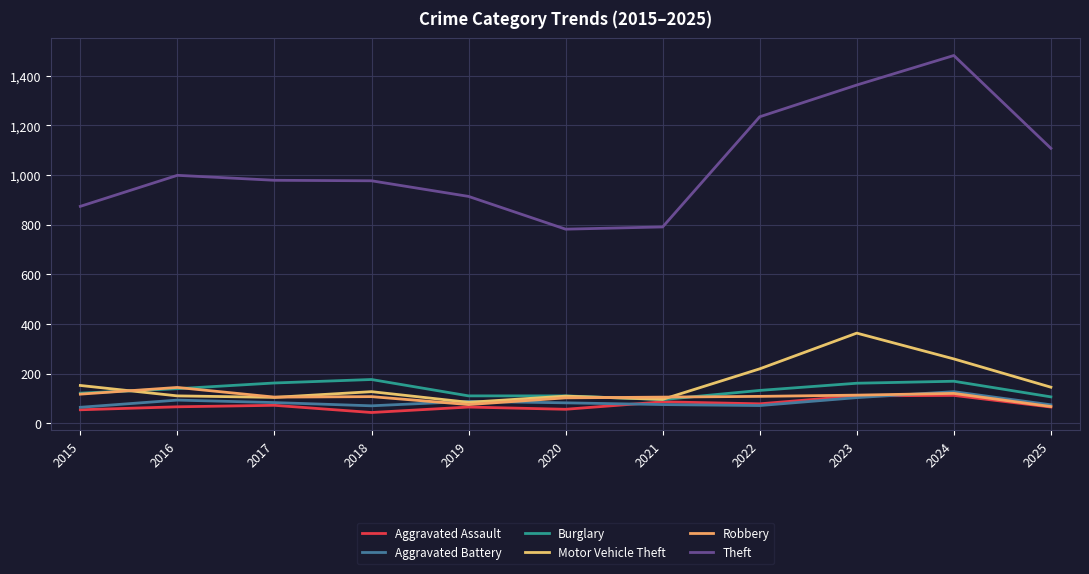

True or false: Aggravated Assault has more than 0 points higher than both neighbors.

True